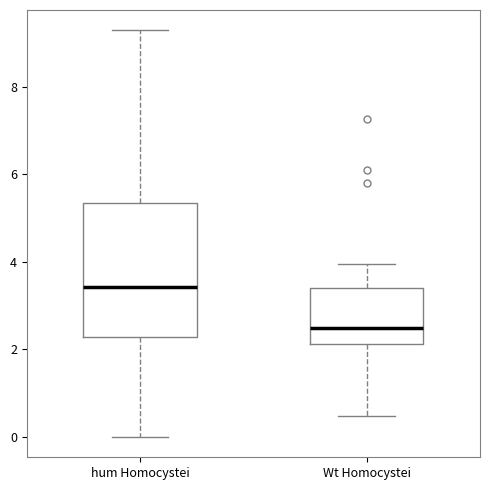

Comparing the boxes themselves (not the whiskers), which one is the tallest?

hum Homocystei